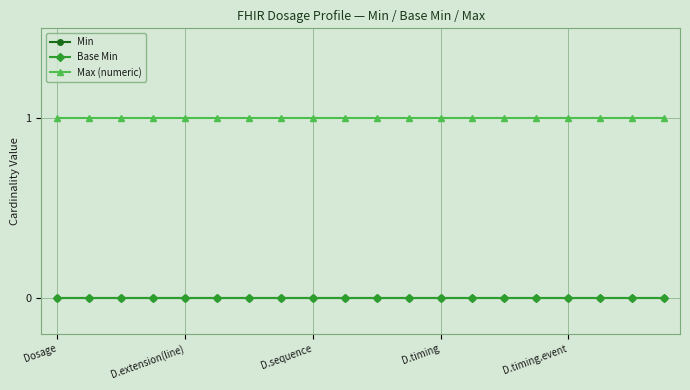

At which category is the sum across all series the highest?

Dosage